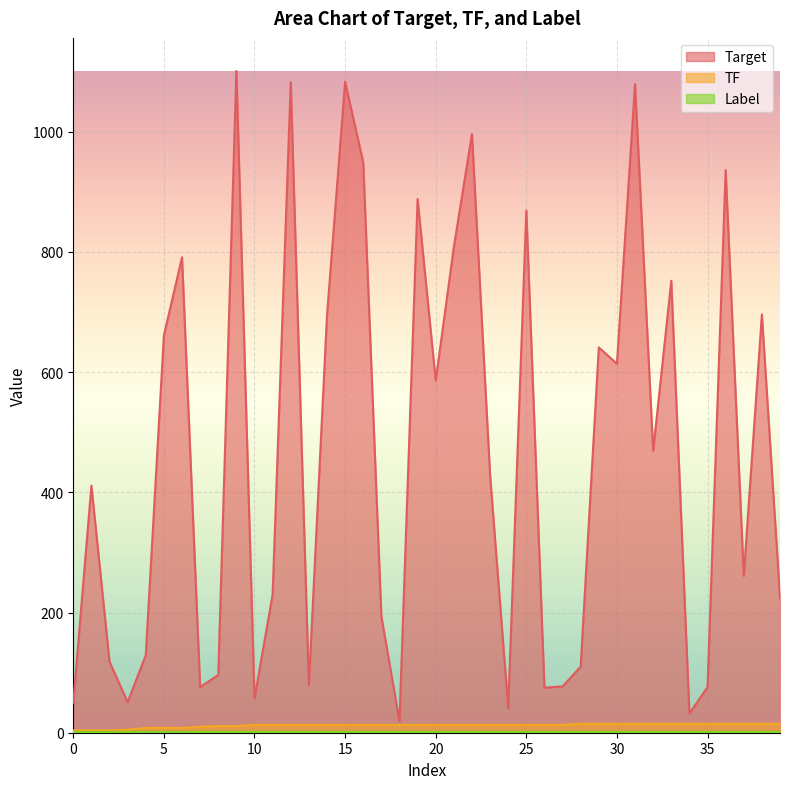

Between 9 and 20, which series saw the biggest shift?

Target